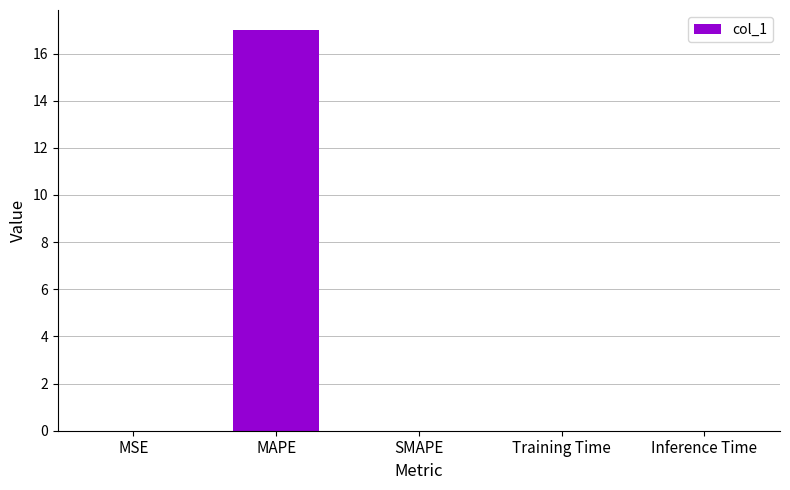

The chart shows a value of 7.8 at MAPE. True or false?

False